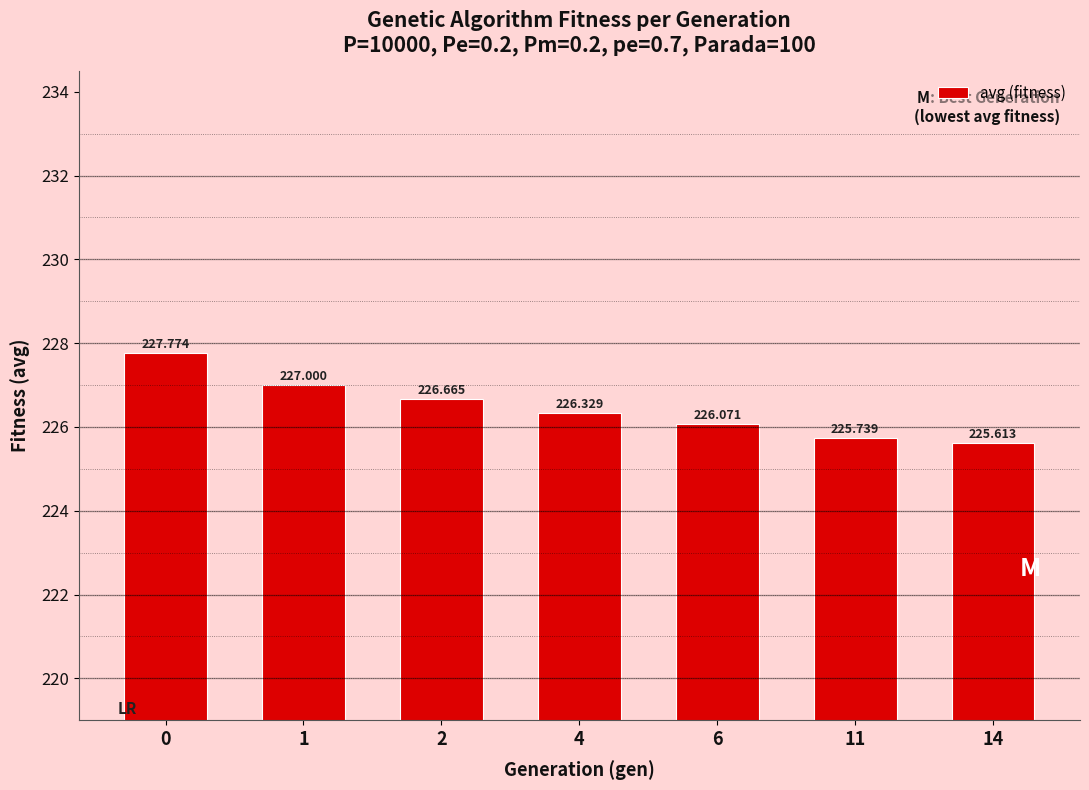

What is the value of the 7th bar from the left?

225.6